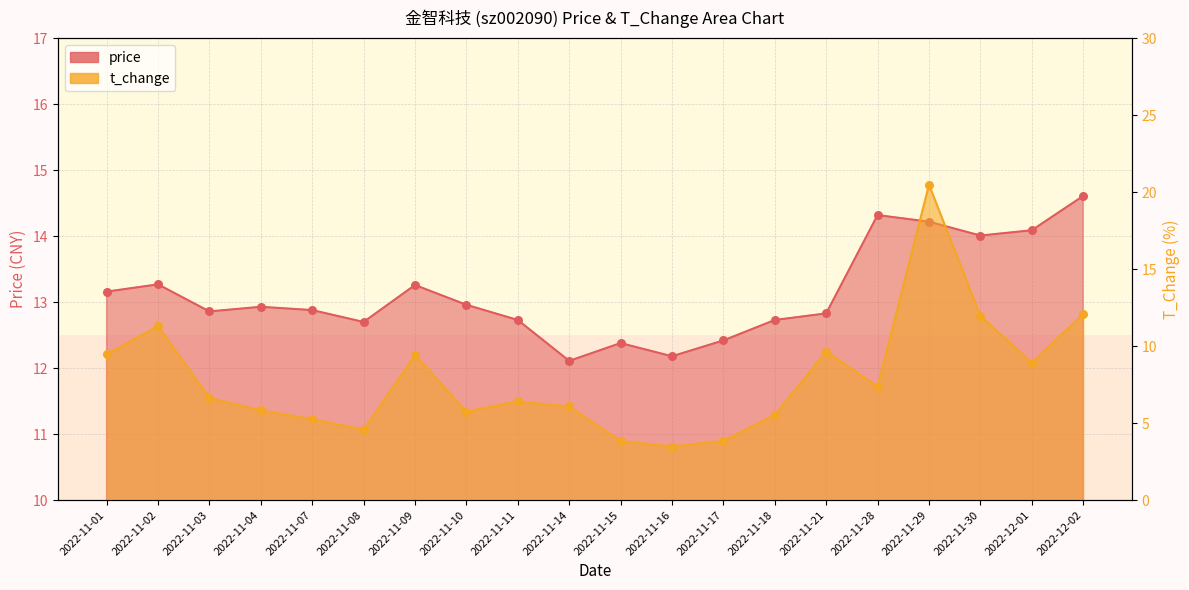

At how many categories does at least one series exceed 8?

20